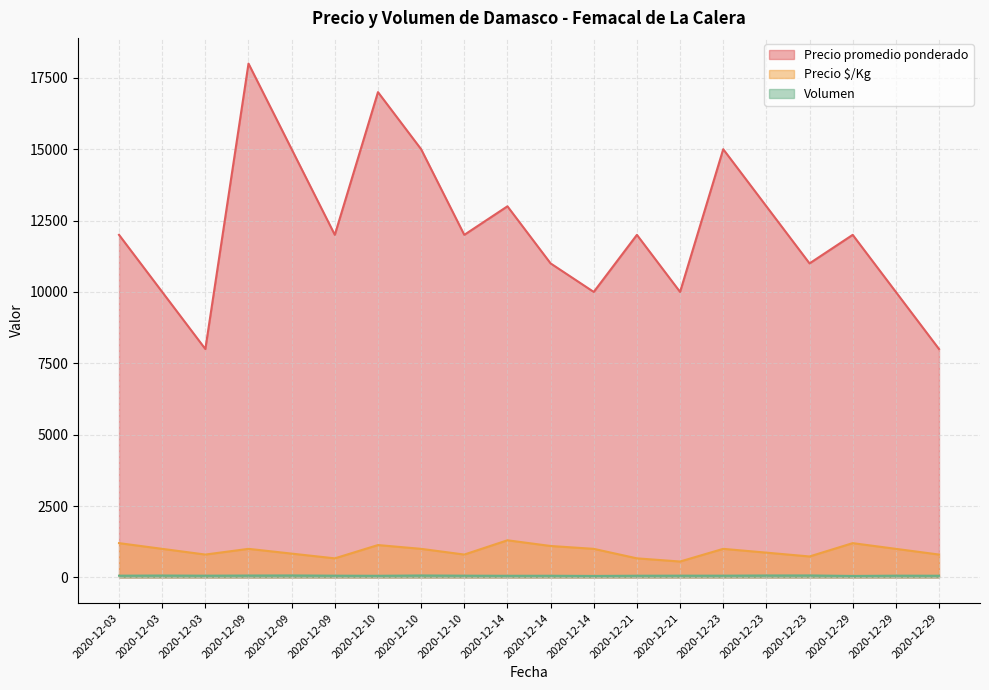

What are all the series names shown in the legend?

Precio promedio ponderado, Precio $/Kg, Volumen